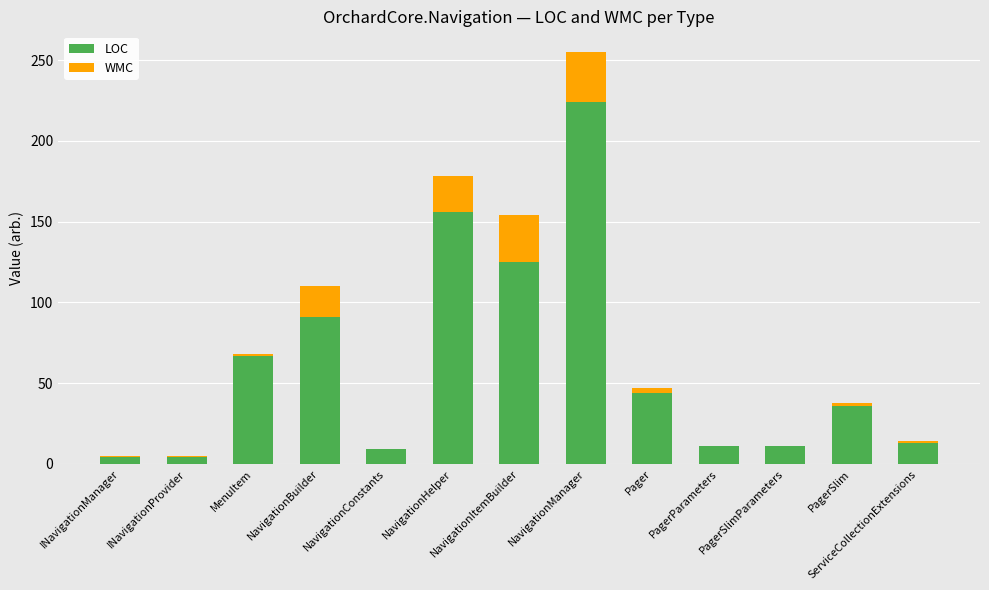

What is the maximum value for LOC?

224